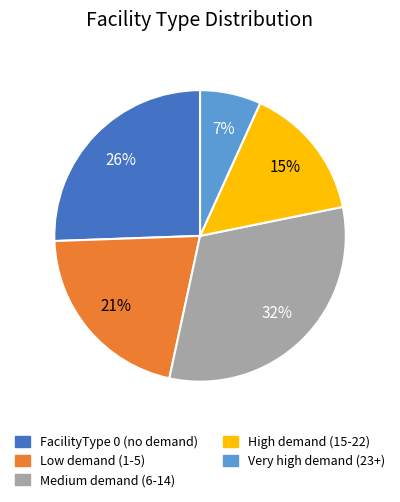

To the nearest percent, what is the average slice percentage?

20%